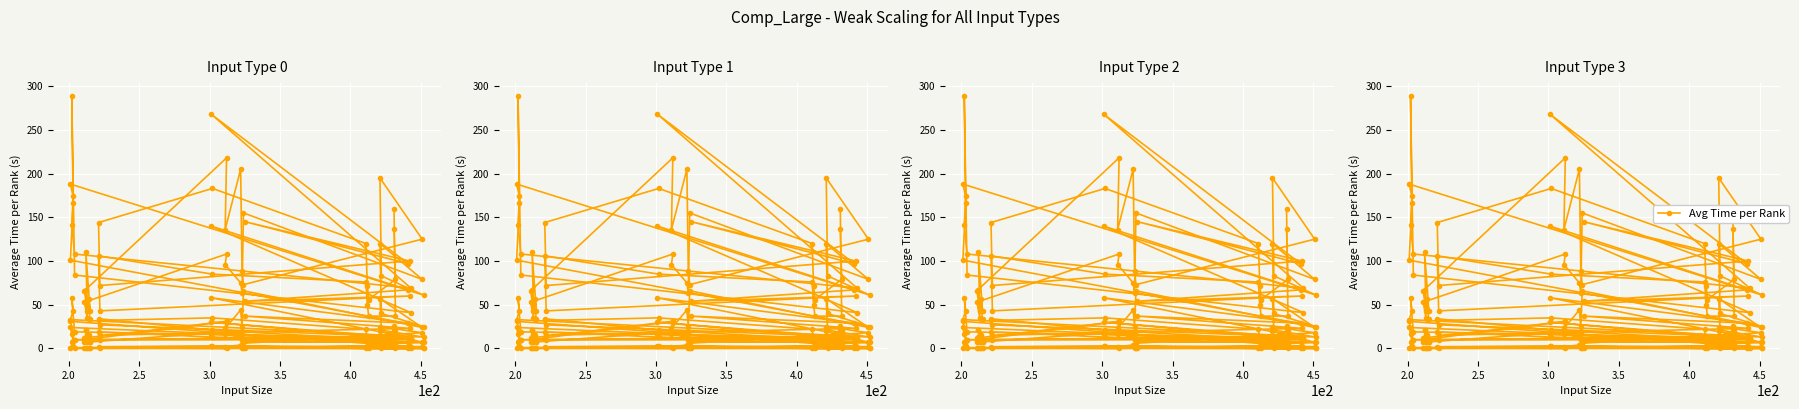

How many categories are shown in the chart?

31